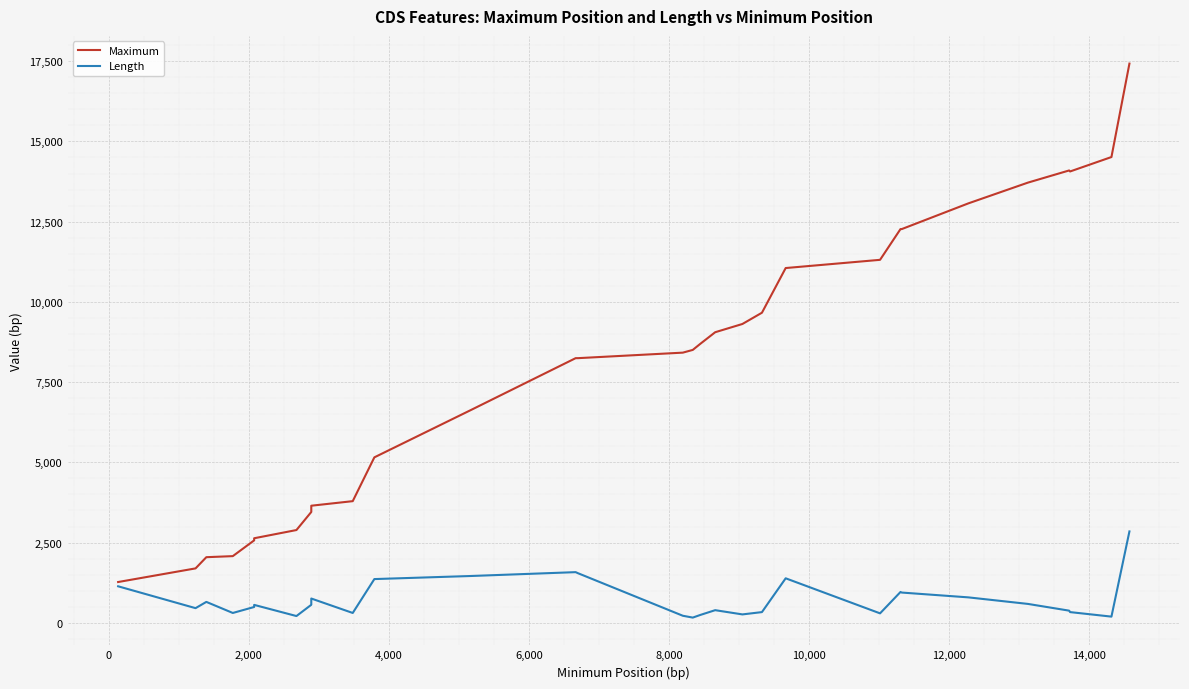

In Maximum, how many points are higher than both neighbors (excluding endpoints)?

1